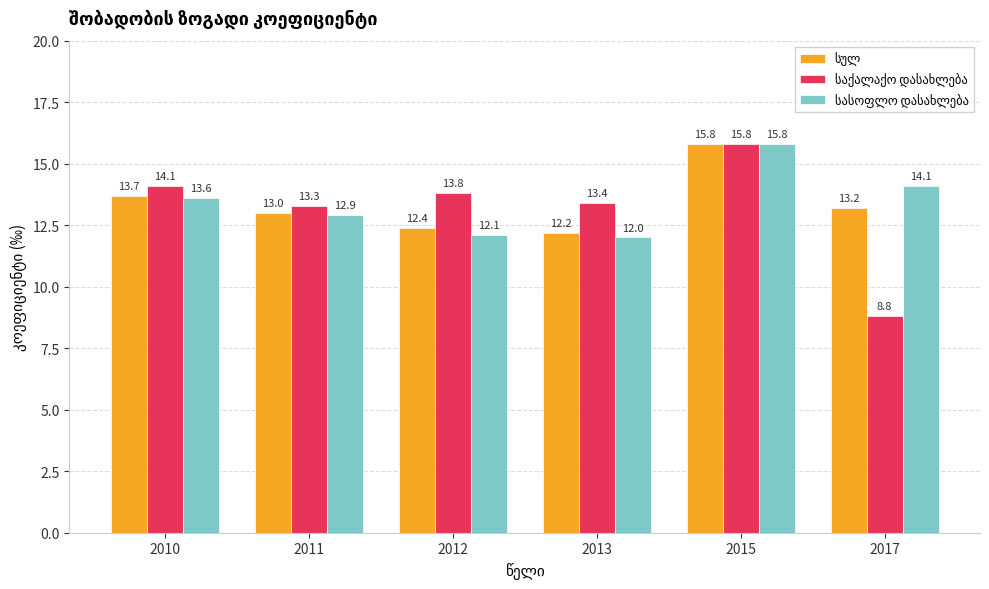

At how many categories does at least one series exceed 10?

6